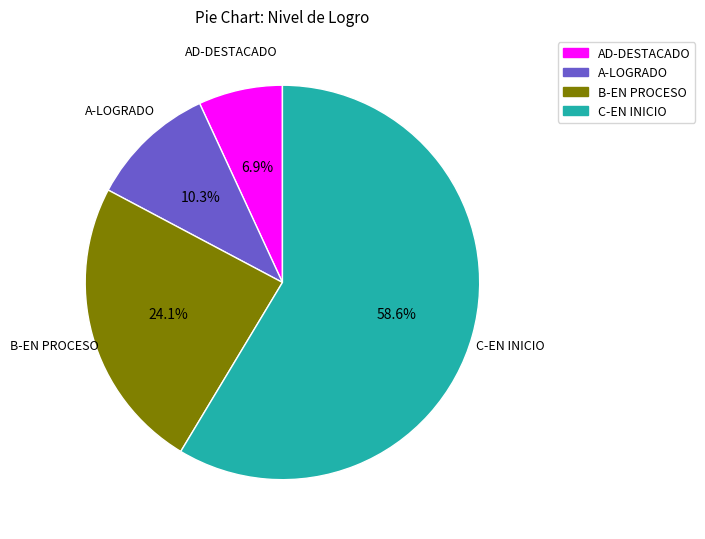

To the nearest percent, what is the combined percentage of A-LOGRADO and B-EN PROCESO?

34%